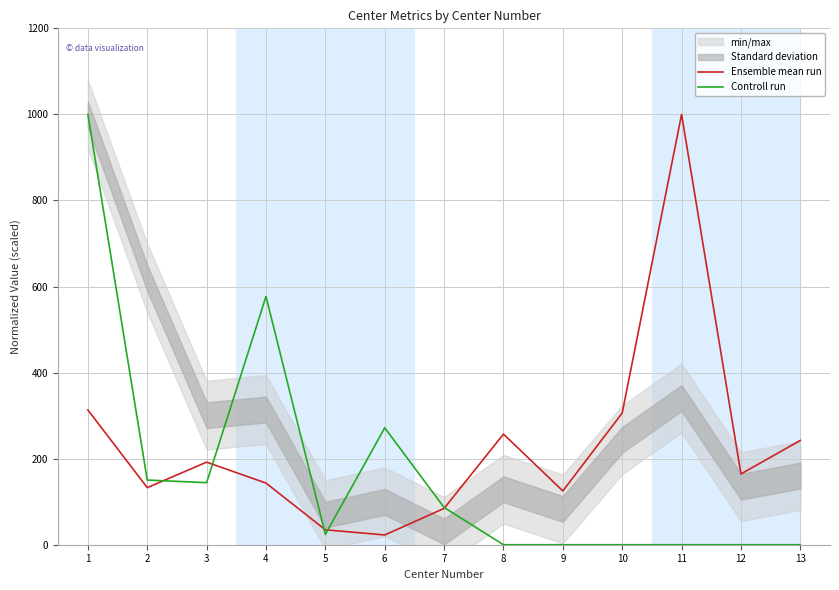

How many values in Controll run are above zero?

7